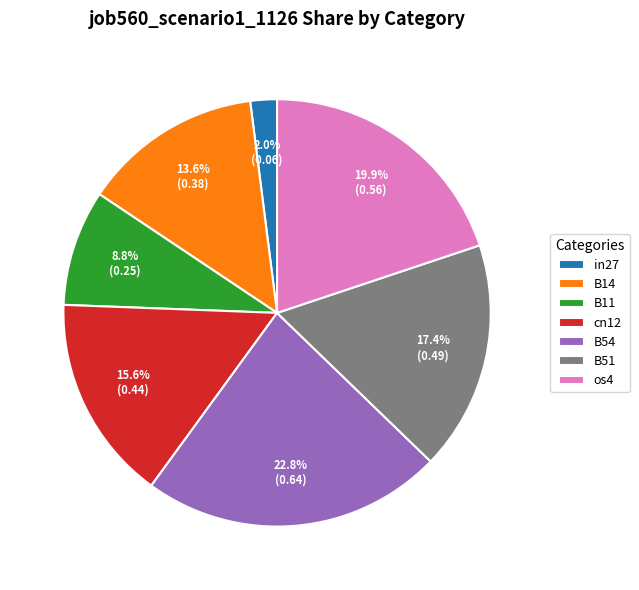

Count the number of slices in the pie.

7